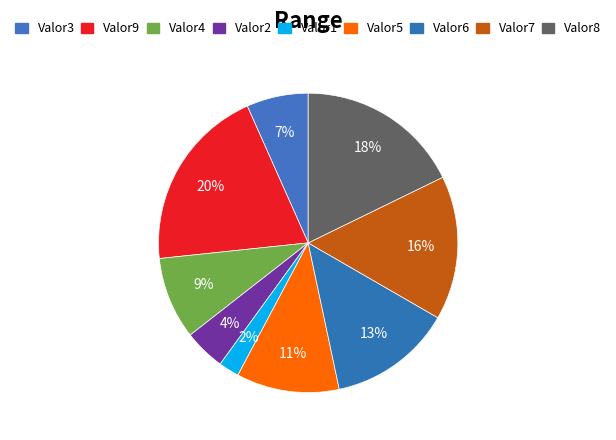

To the nearest percent, what is the difference between the largest and smallest slice percentages?

18%